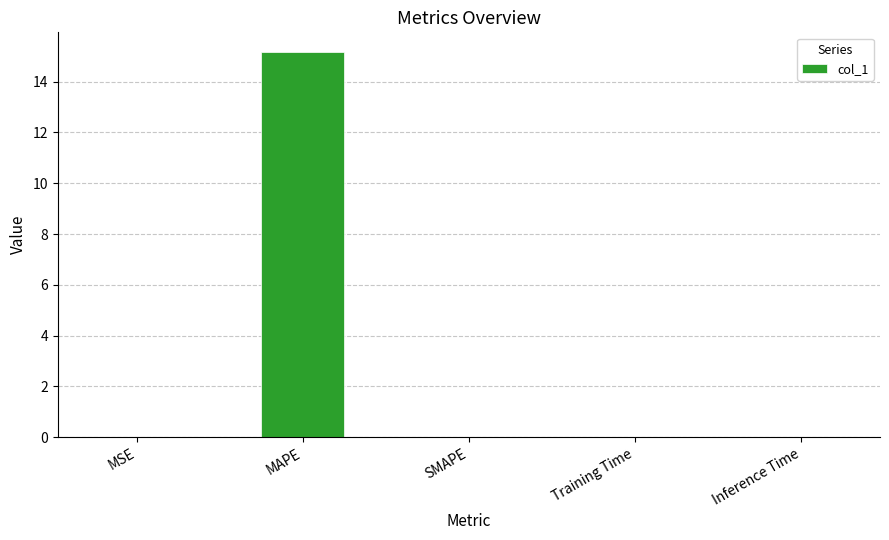

How many categories are shown in the chart?

5